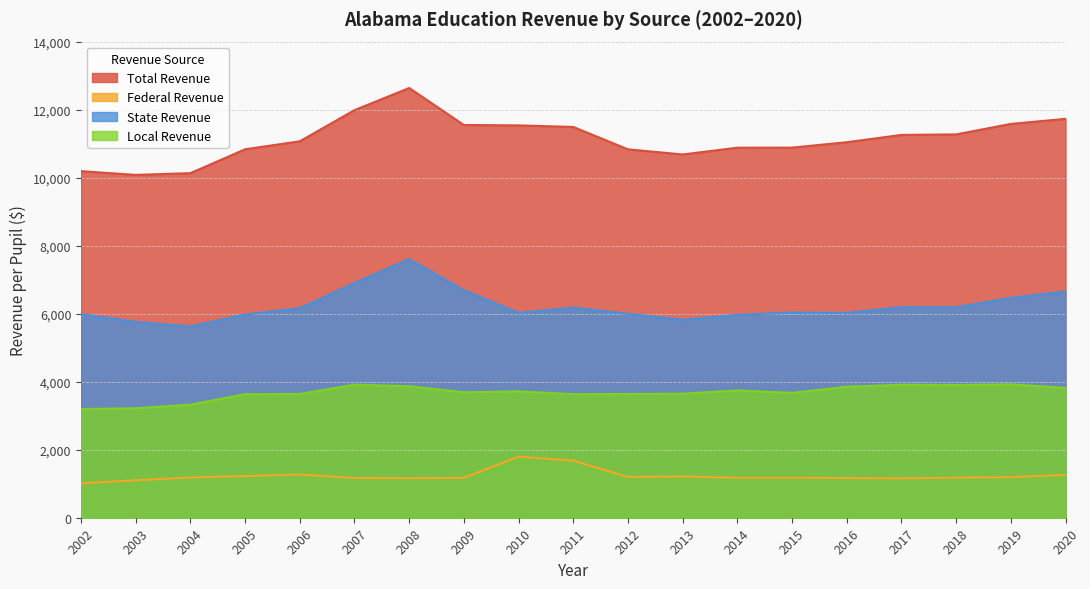

What is the smallest value displayed?

1010.7